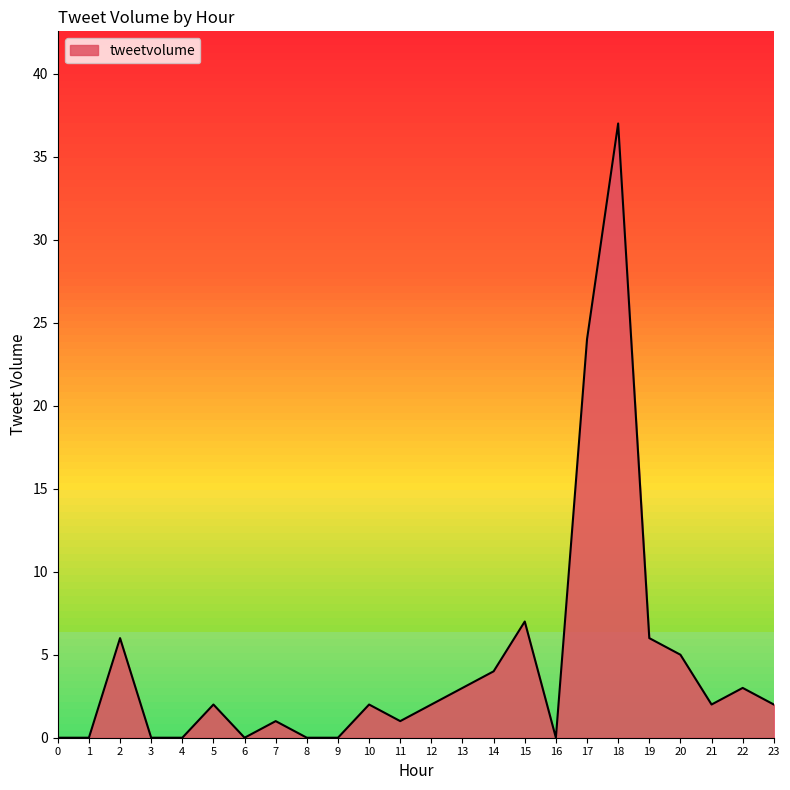

What is the change in value from 19 to 23?

-4